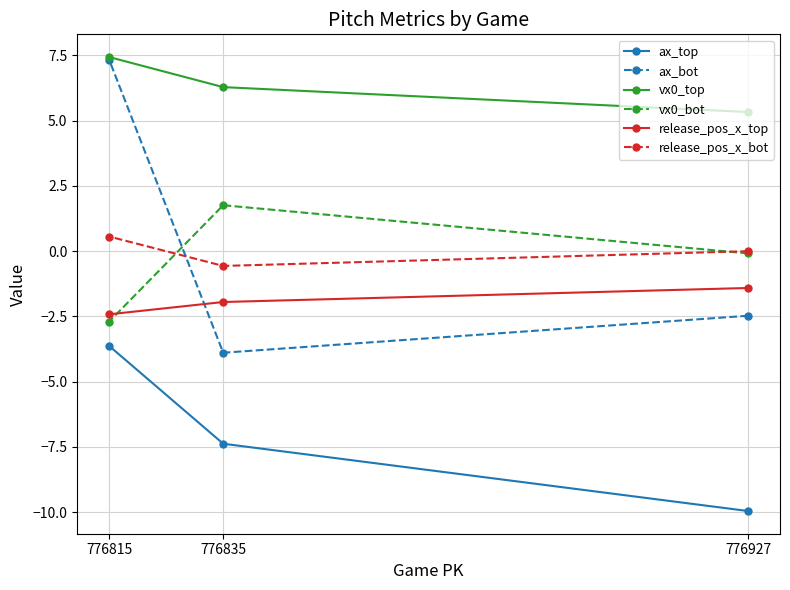

Which label corresponds to the largest value in the chart?

776815